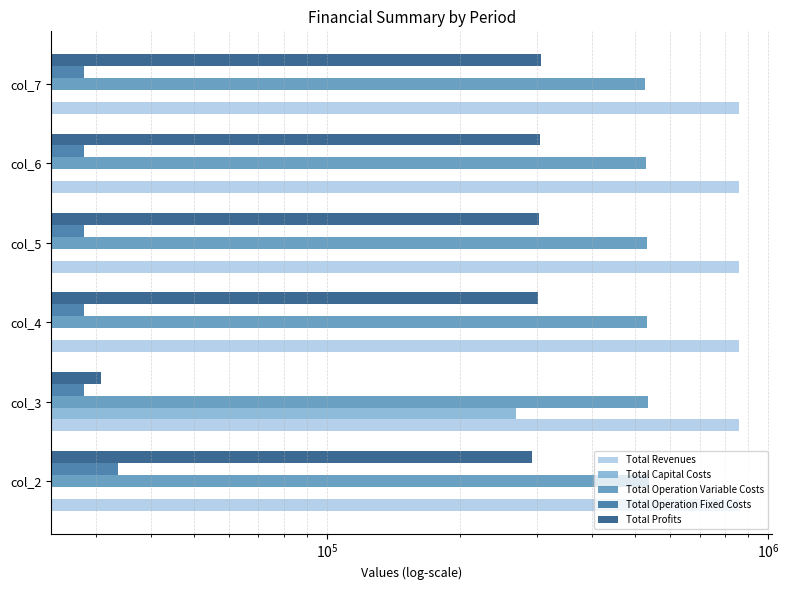

How many bars are there in total?

30